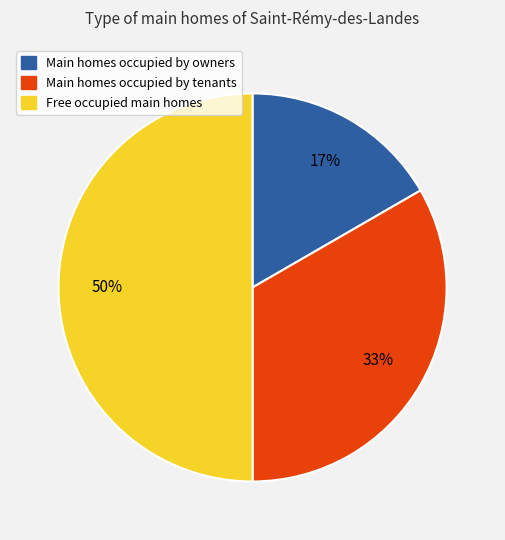

Approximately how many times larger is the value at Main homes occupied by tenants compared to Free occupied main homes?

0.7